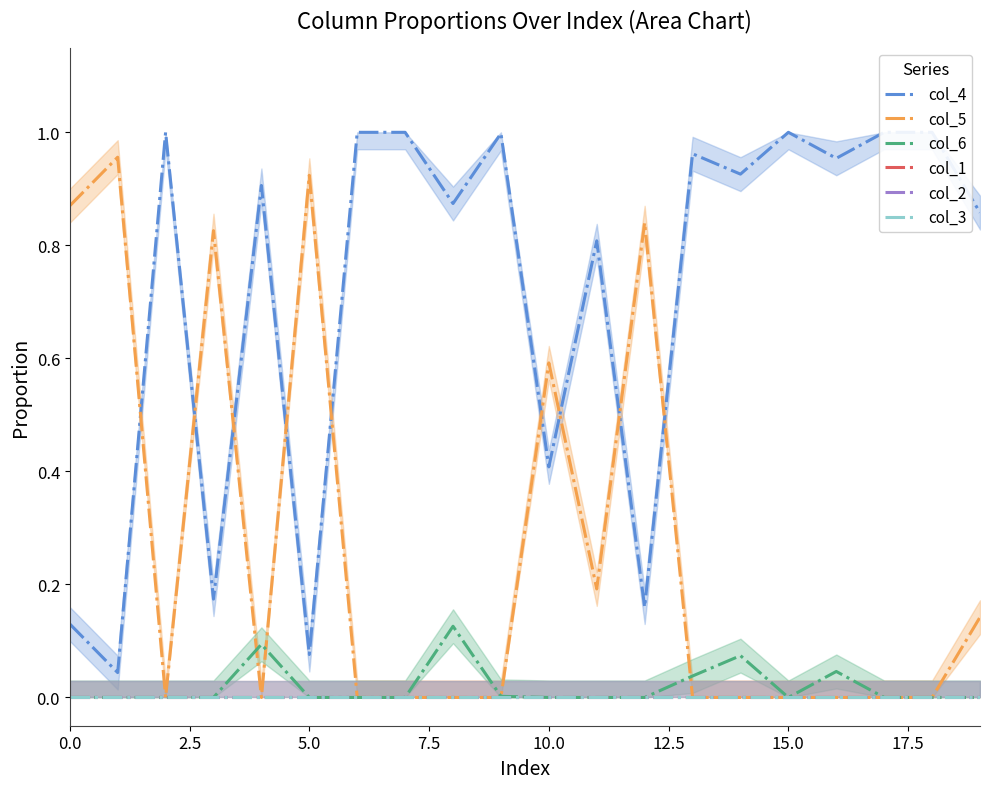

True or false: col_3 has more than 0 interior local peaks.

False